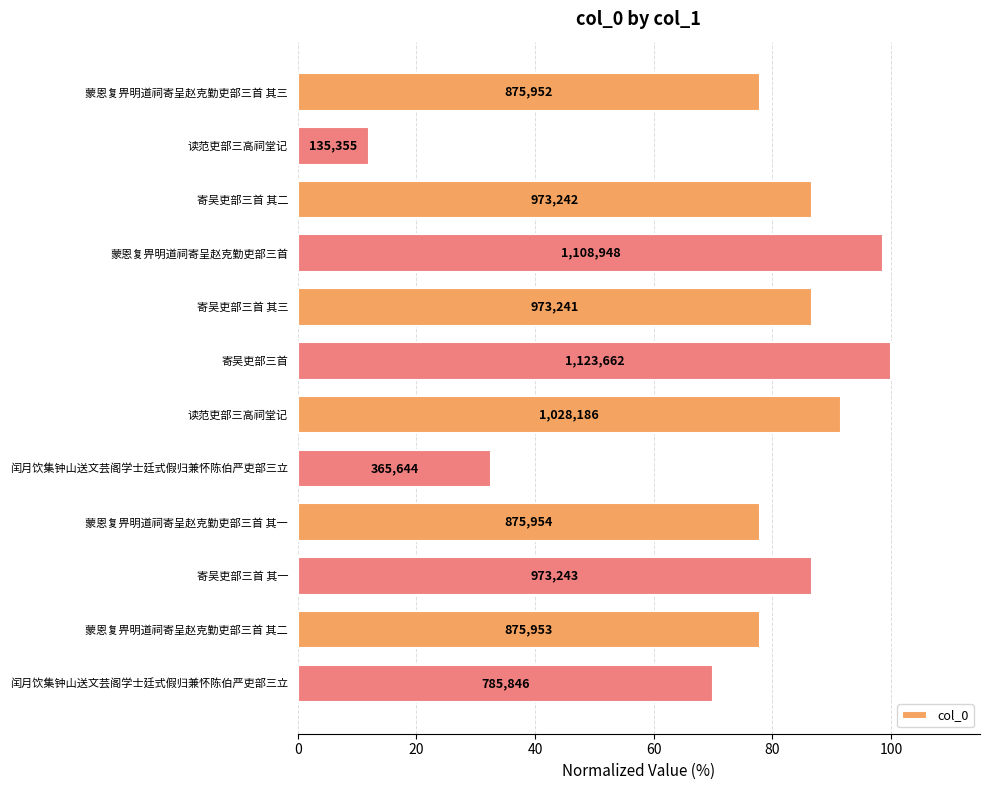

What is the average value?

74.9